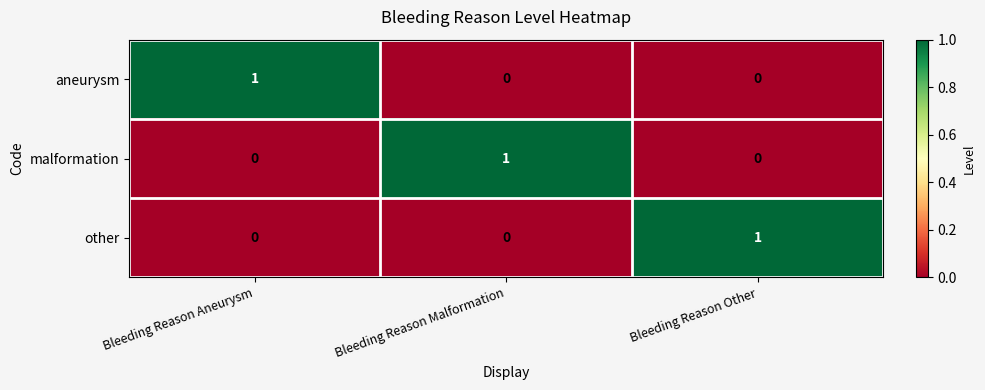

How many distinct data groups are displayed?

3